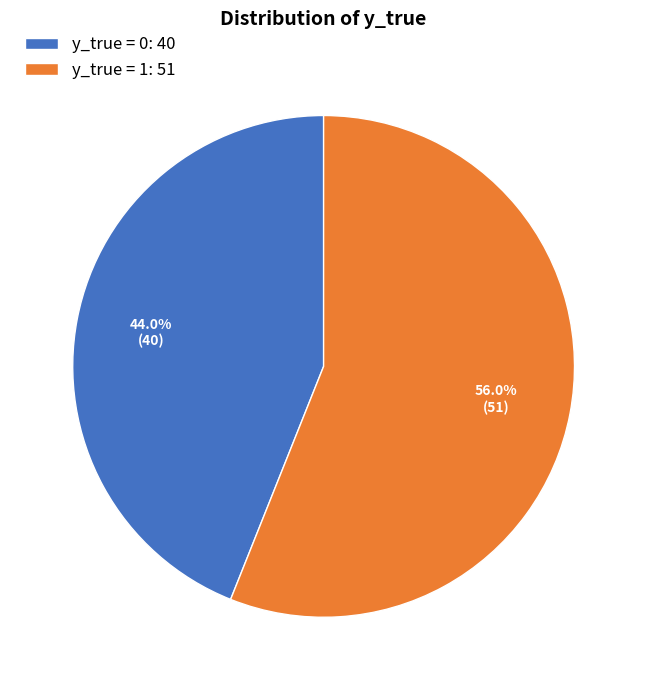

To the nearest percent, what portion does y_true = 0 represent?

44%